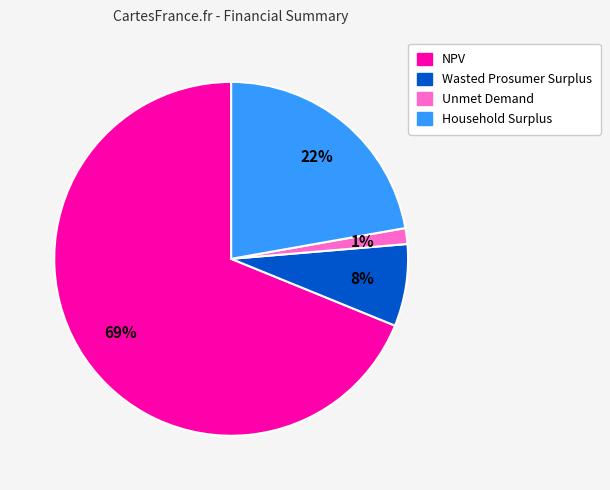

How many segments does this pie chart have?

4